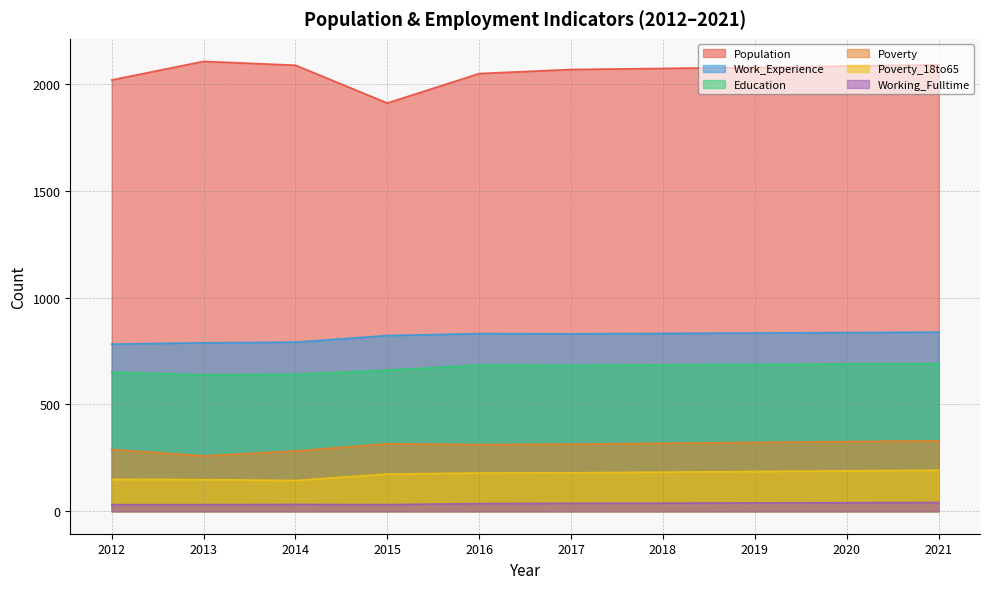

Which has a higher value, 2016 or 2014?

2014